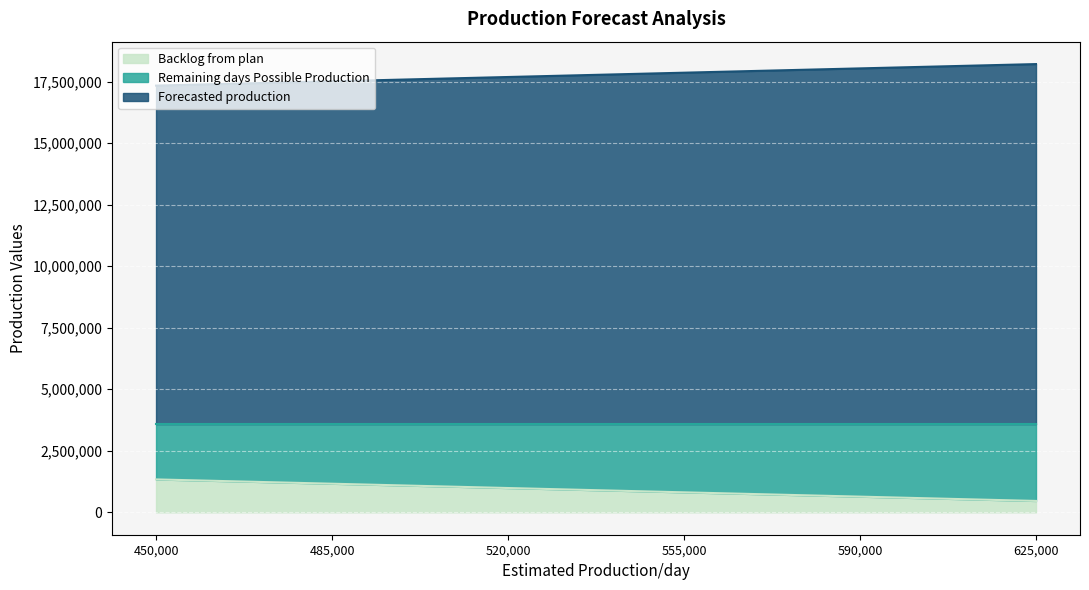

Which category has the lowest value across all series?

625,000